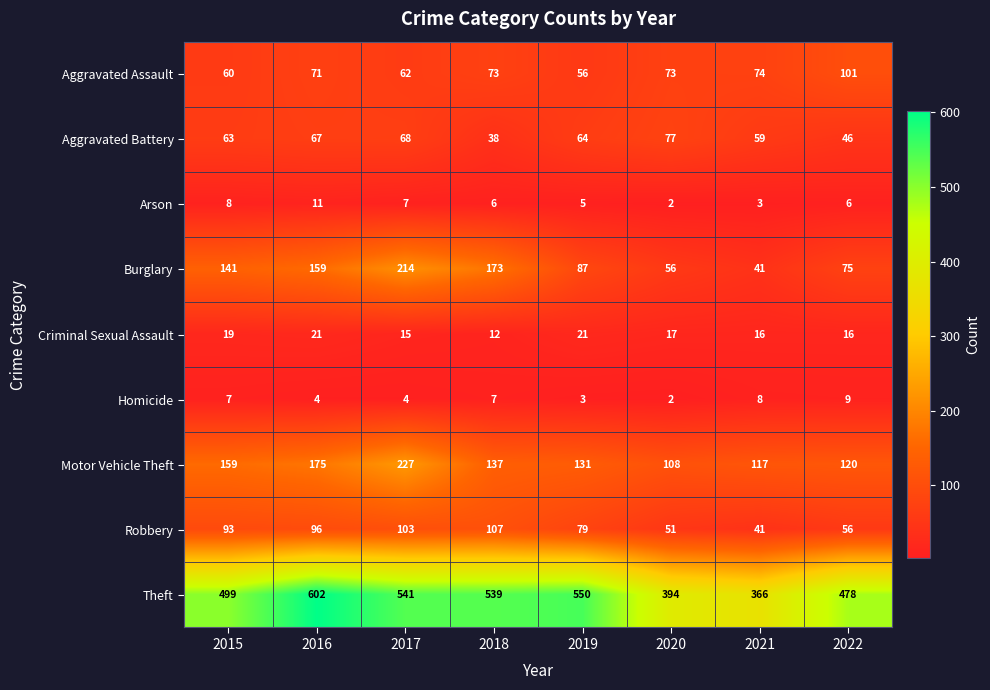

Which series has the widest spread of values?

Theft